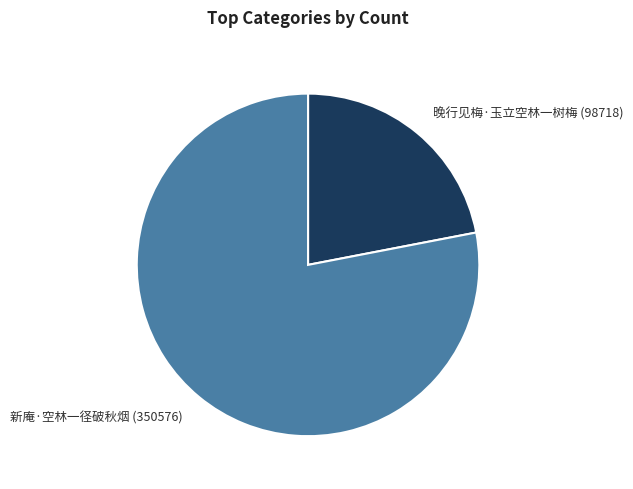

Is there any slice that represents more than half of the pie?

Yes